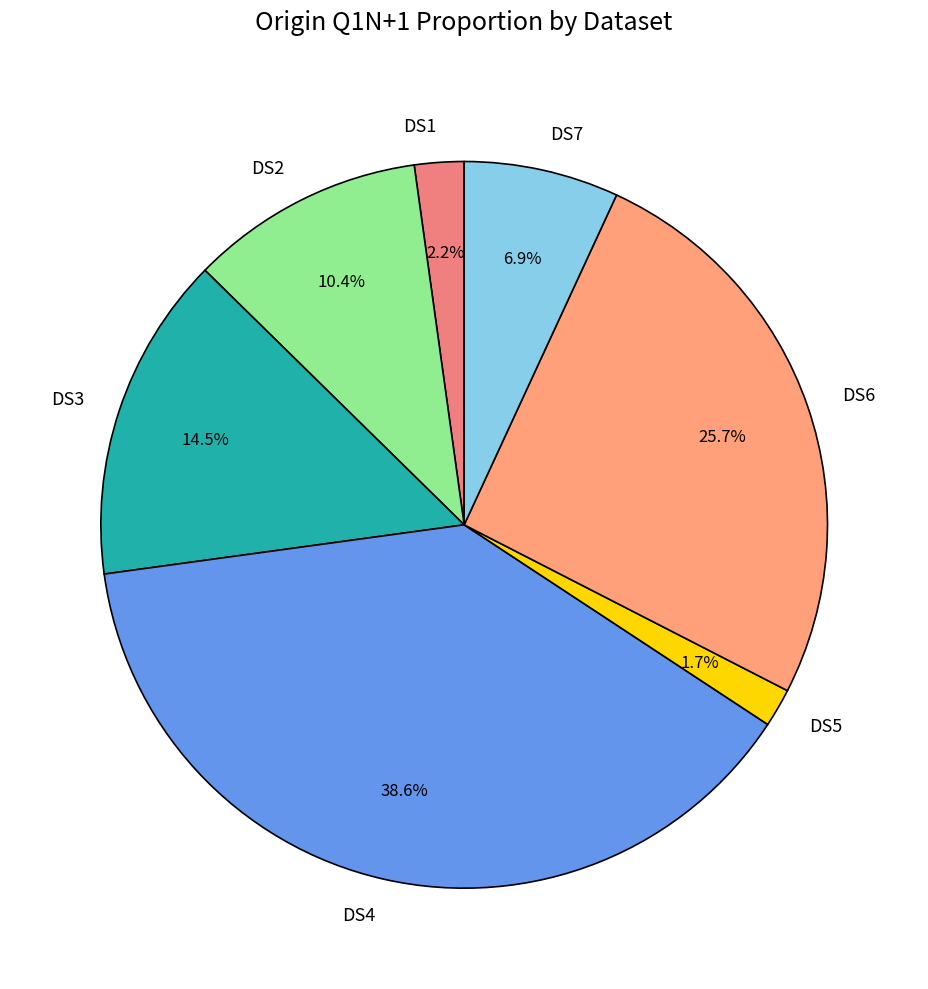

Combined, what portion of the pie is DS4 and DS7?

45.5%